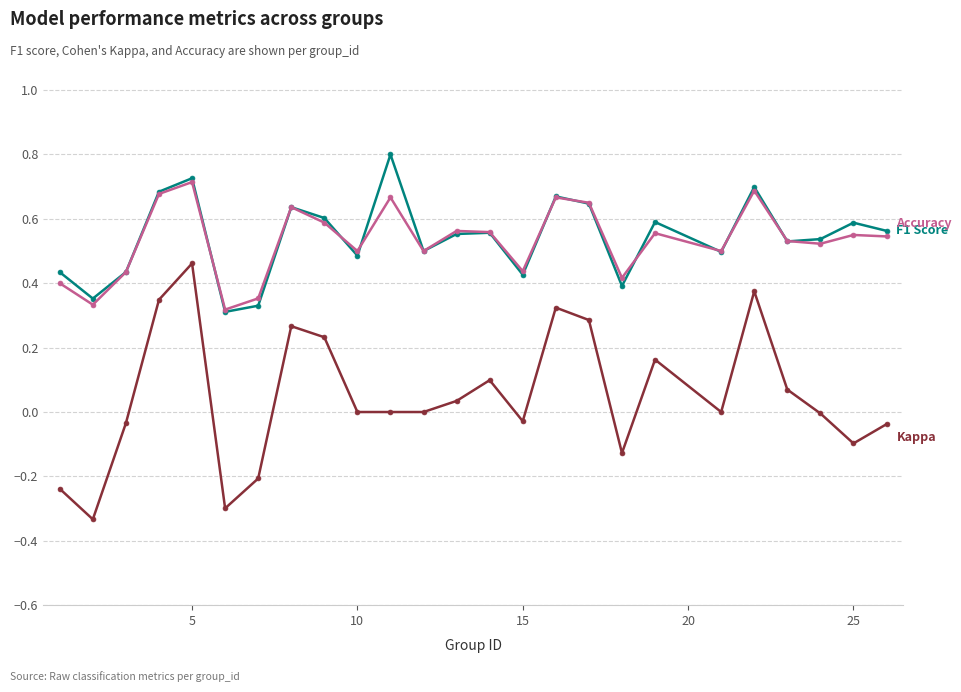

What is the greatest value displayed?

0.8